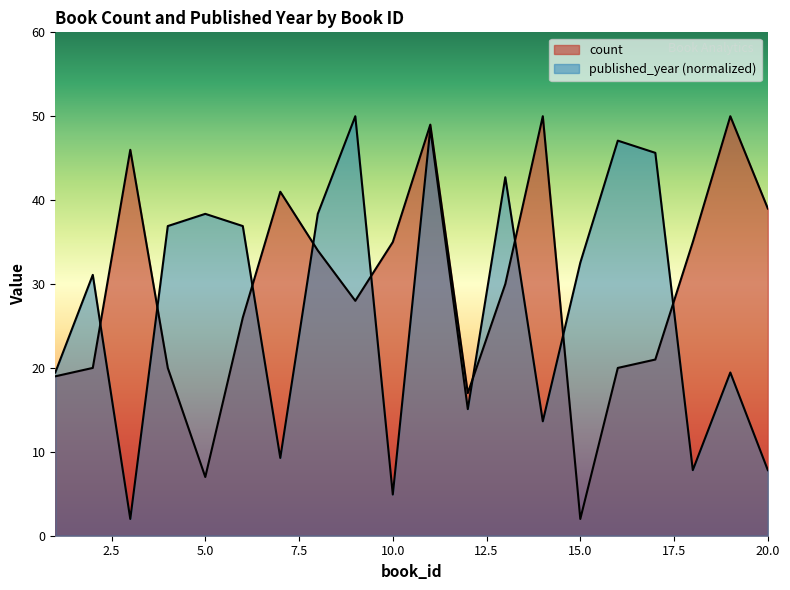

At which category does published_year reach its first local peak?

2